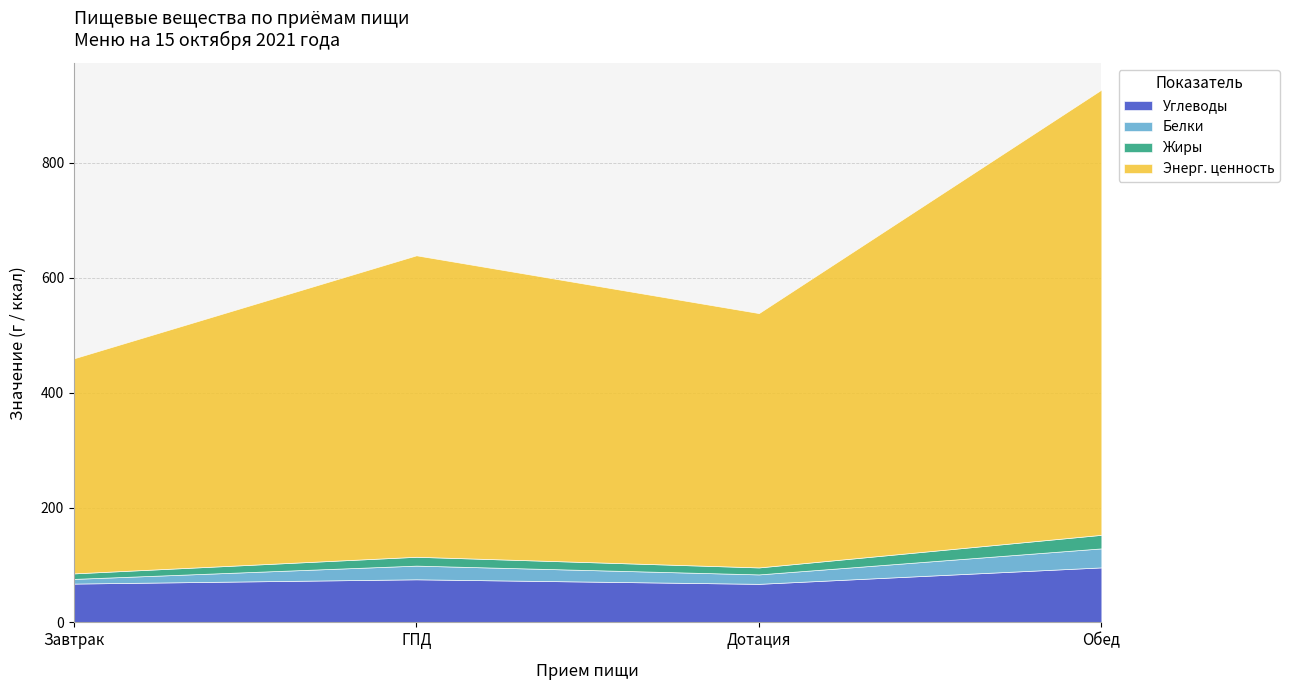

What is the label of the 2nd point from the right?

Дотация